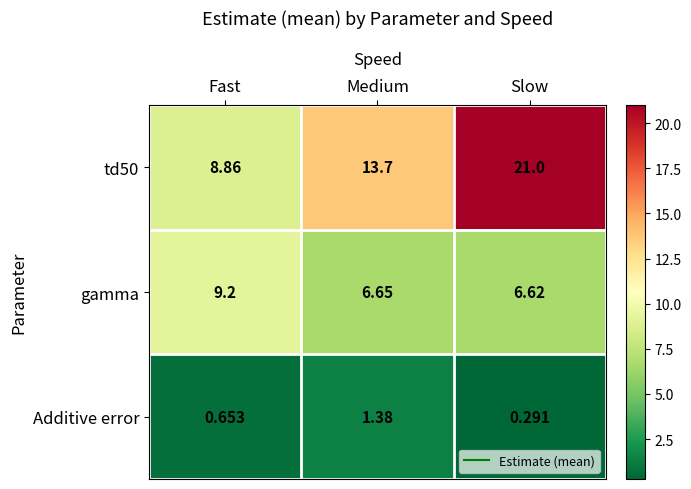

Between Fast and Slow, which series saw the biggest shift?

td50